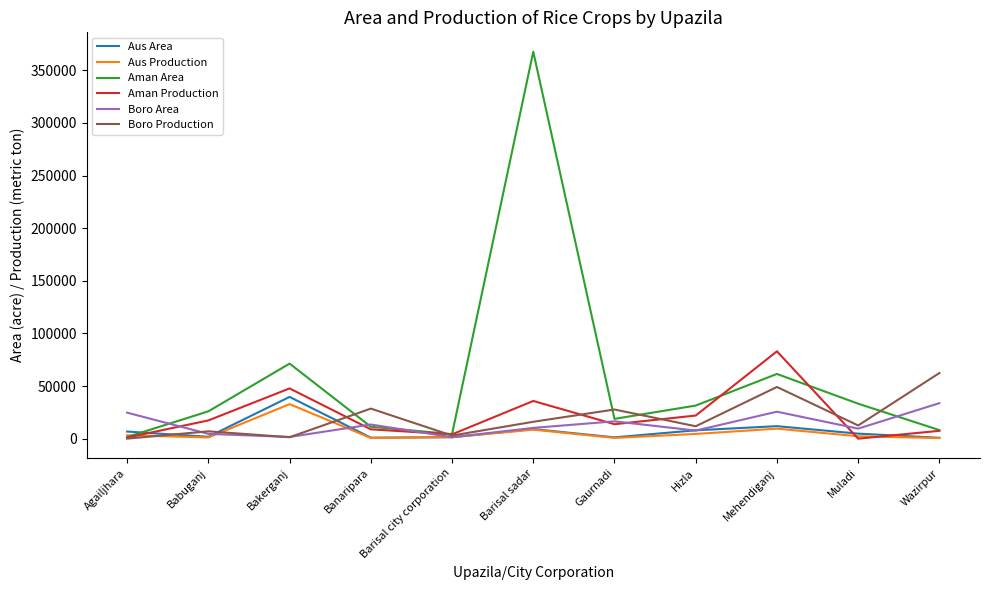

What is the greatest value displayed?

367744.0